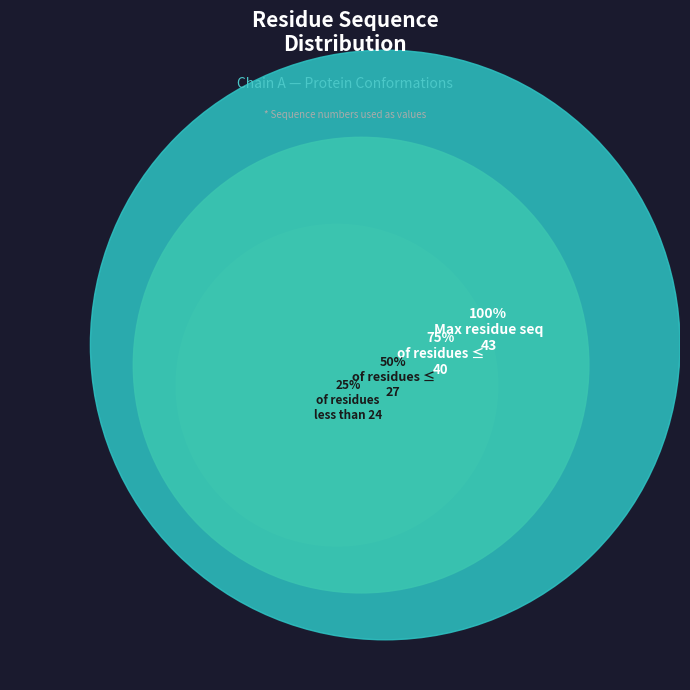

Is ILE-43 the majority of the pie?

No